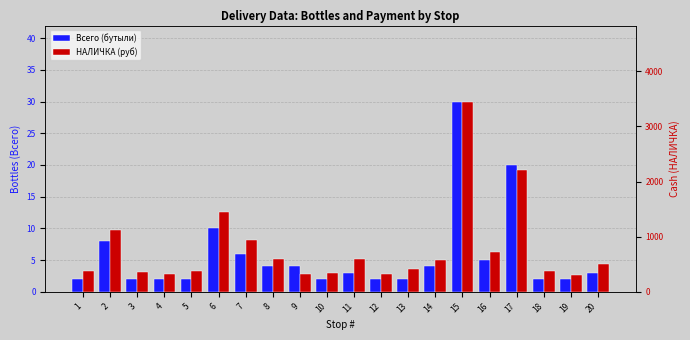

What is the sum of all НАЛИЧКА (руб) values?

15705